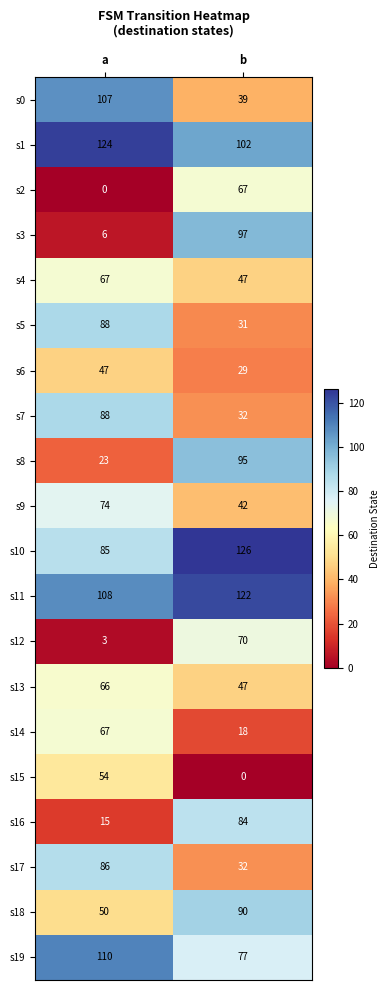

What is the highest value of the s9 series?

74